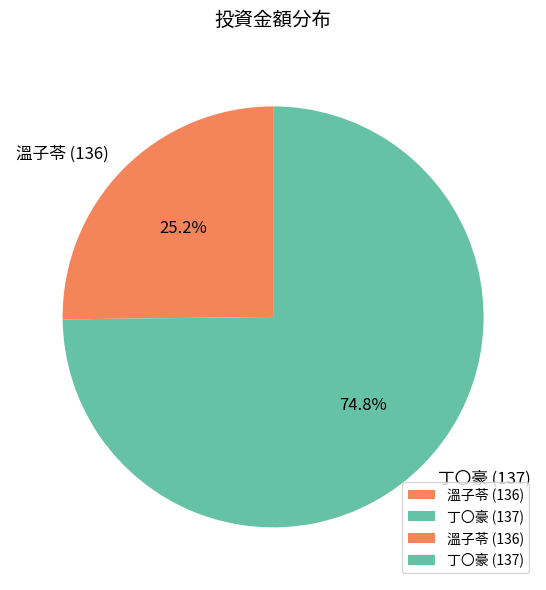

Rank the categories by value from highest to lowest.

丁〇豪 (137), 溫子苓 (136)